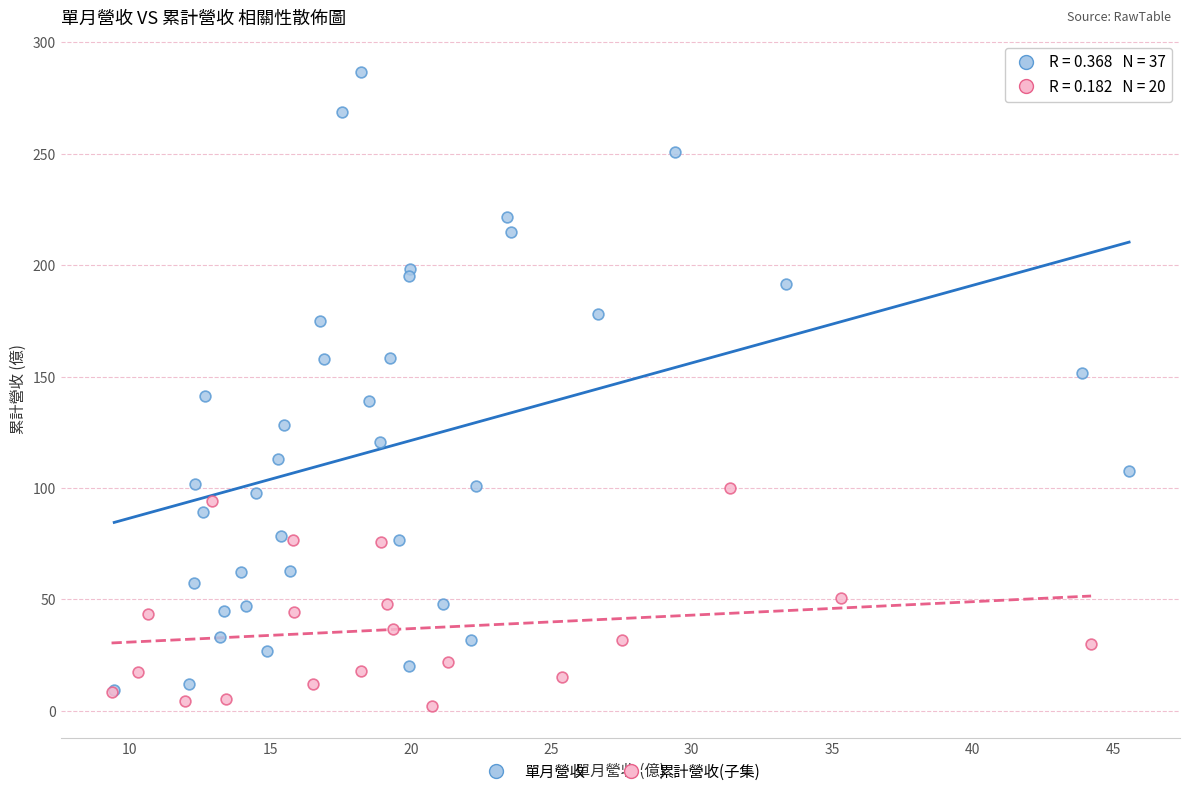

Which series has the widest spread of Y values?

單月營收